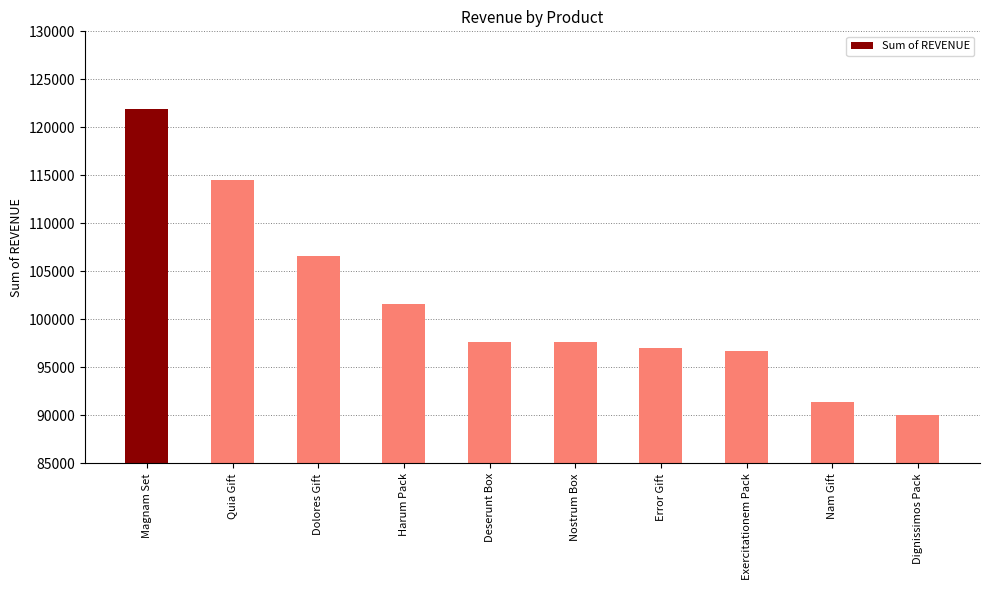

Which has a higher value, Dignissimos Pack or Deserunt Box?

Deserunt Box